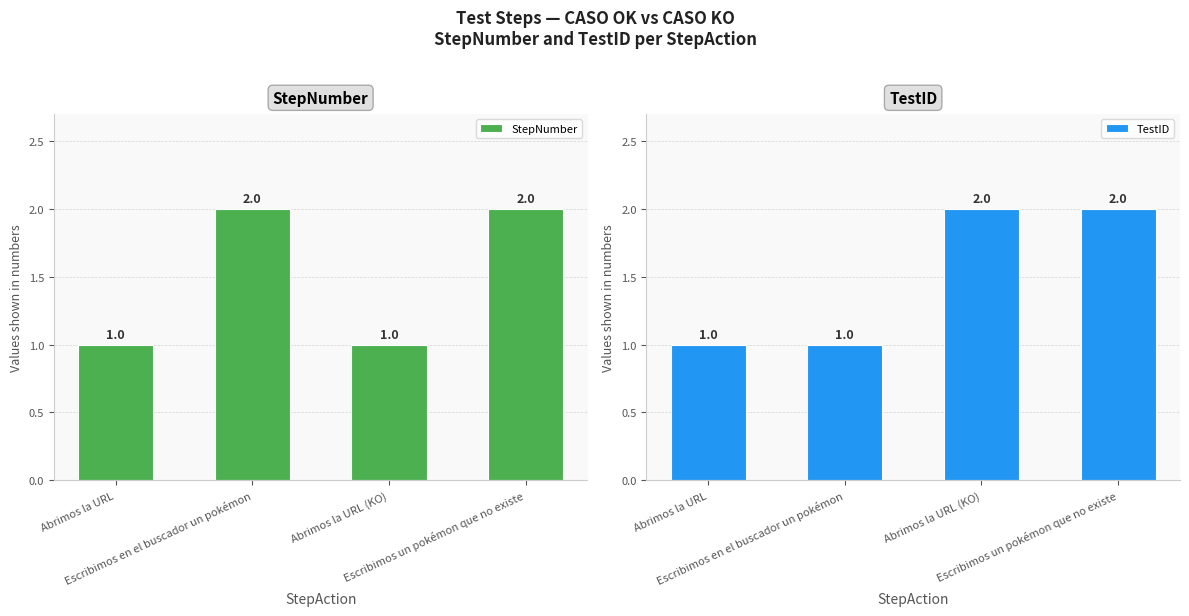

Is it true that StepNumber equals 1 at Abrimos la URL (KO)?

True